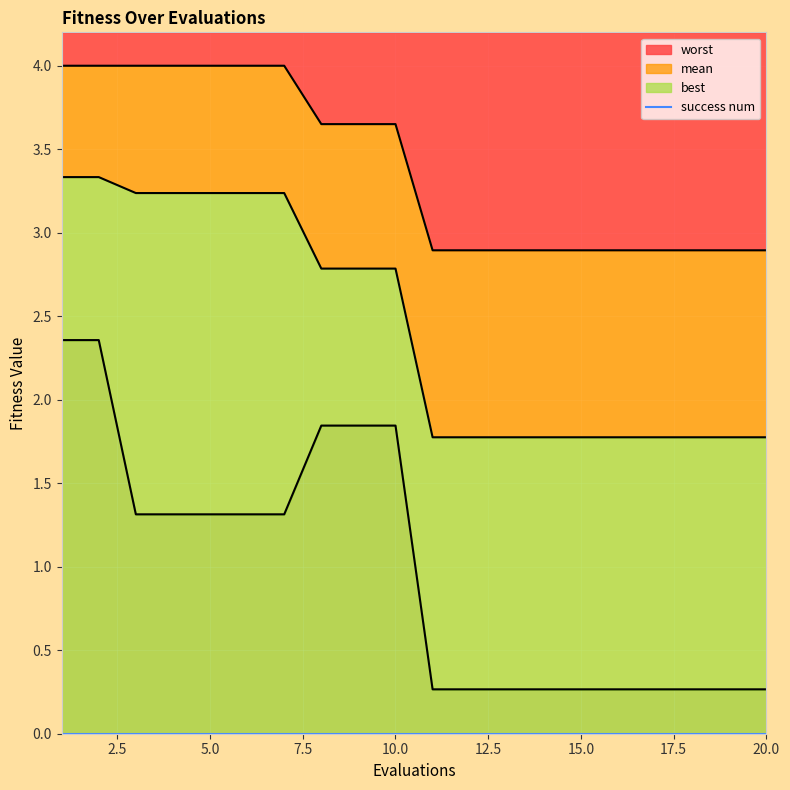

List the series in order of their overall mean, highest first.

worst, mean, best